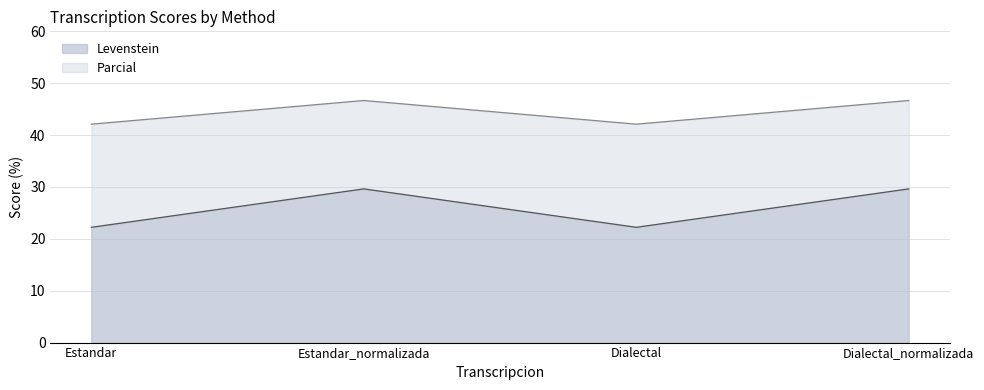

True or false: Levenstein and Parcial cross at least once.

False